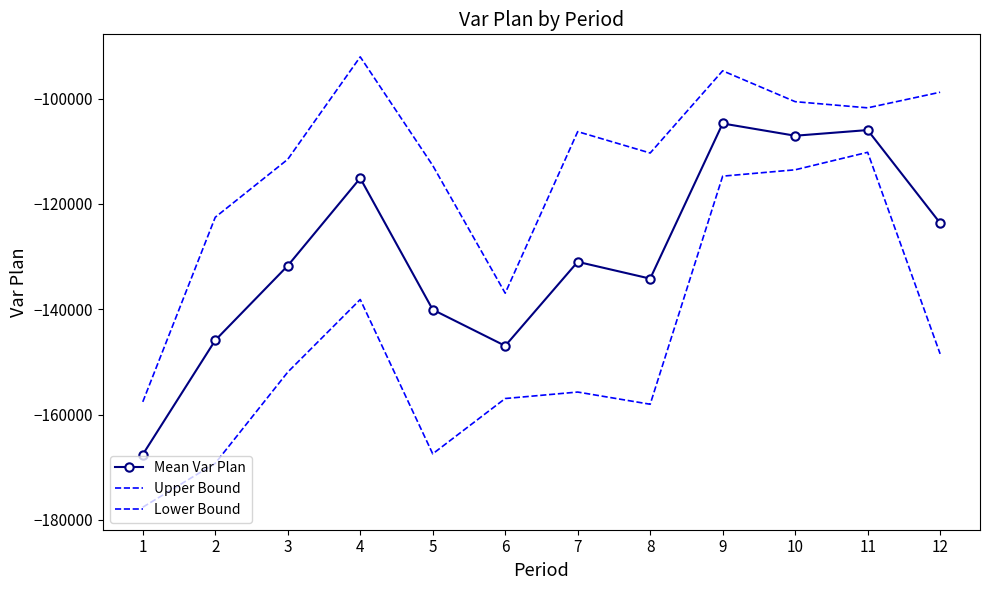

Reading left to right, extract all data points from this chart.

Mean Var Plan: -167593.4	-145899.8	-131748.6	-115127.2	-140088.7	-146960.8	-131009.8	-134198.4	-104742.9	-107068.5	-105993.7	-123647.5
Upper Bound: -157593.4	-122543.3	-111547.5	-92092.8	-112716.5	-136960.8	-106288.7	-110349.7	-94742.9	-100601.1	-101773.8	-98809.4
Lower Bound: -177593.4	-169256.4	-151949.6	-138161.7	-167460.8	-156960.8	-155730.8	-158047.1	-114742.9	-113535.9	-110213.6	-148485.5